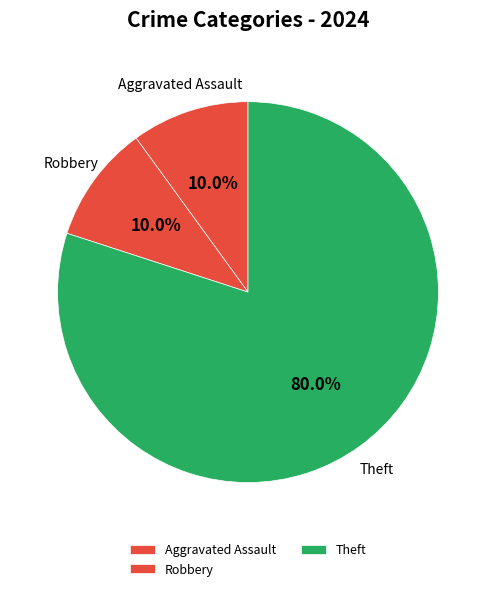

How many segments does this pie chart have?

3